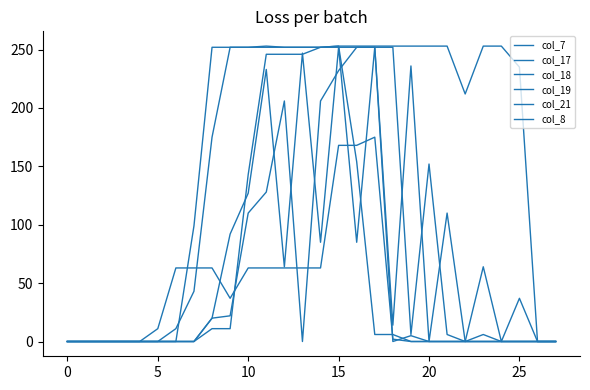

How many lines are shown in the chart?

6